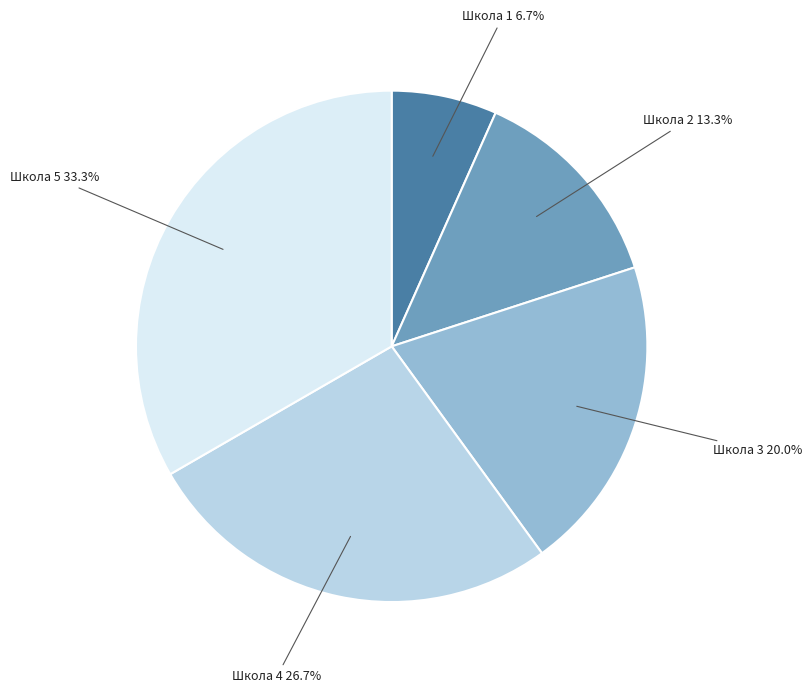

What is the ratio of the value at Школа 2 to the value at Школа 1?

2.0